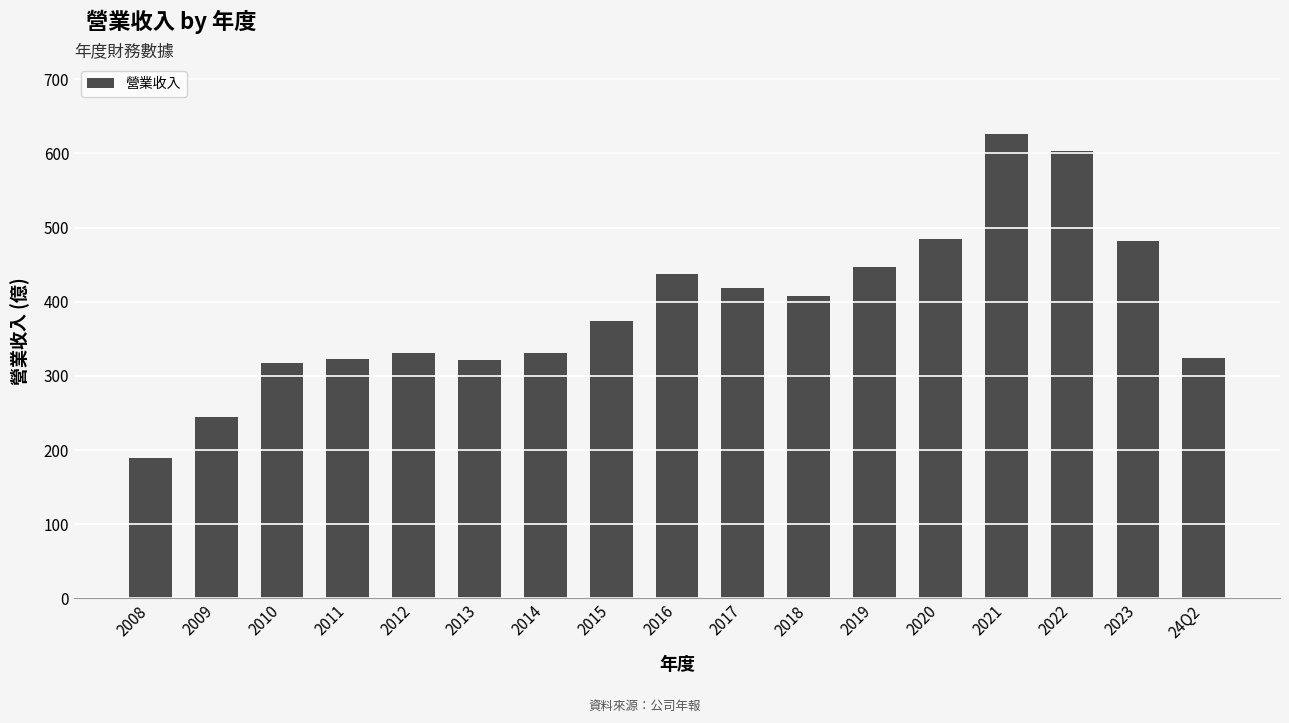

Read the value at 2011, to the nearest 50.

300